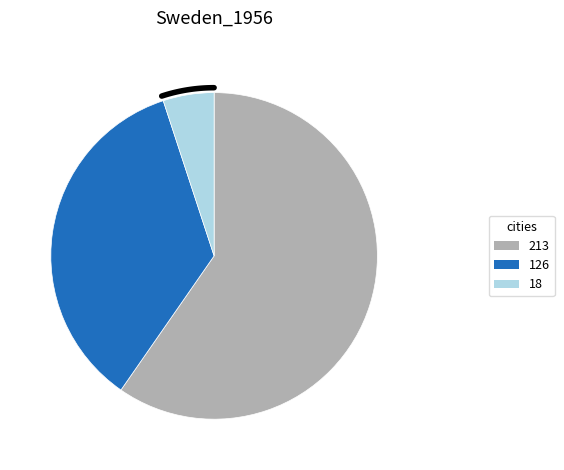

Which category has the smallest portion of the pie?

18